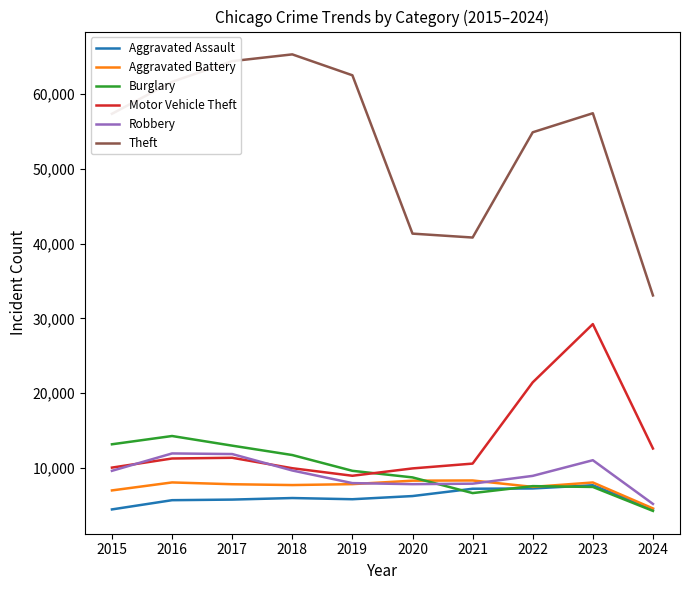

What is the average value of the Theft series?

53867